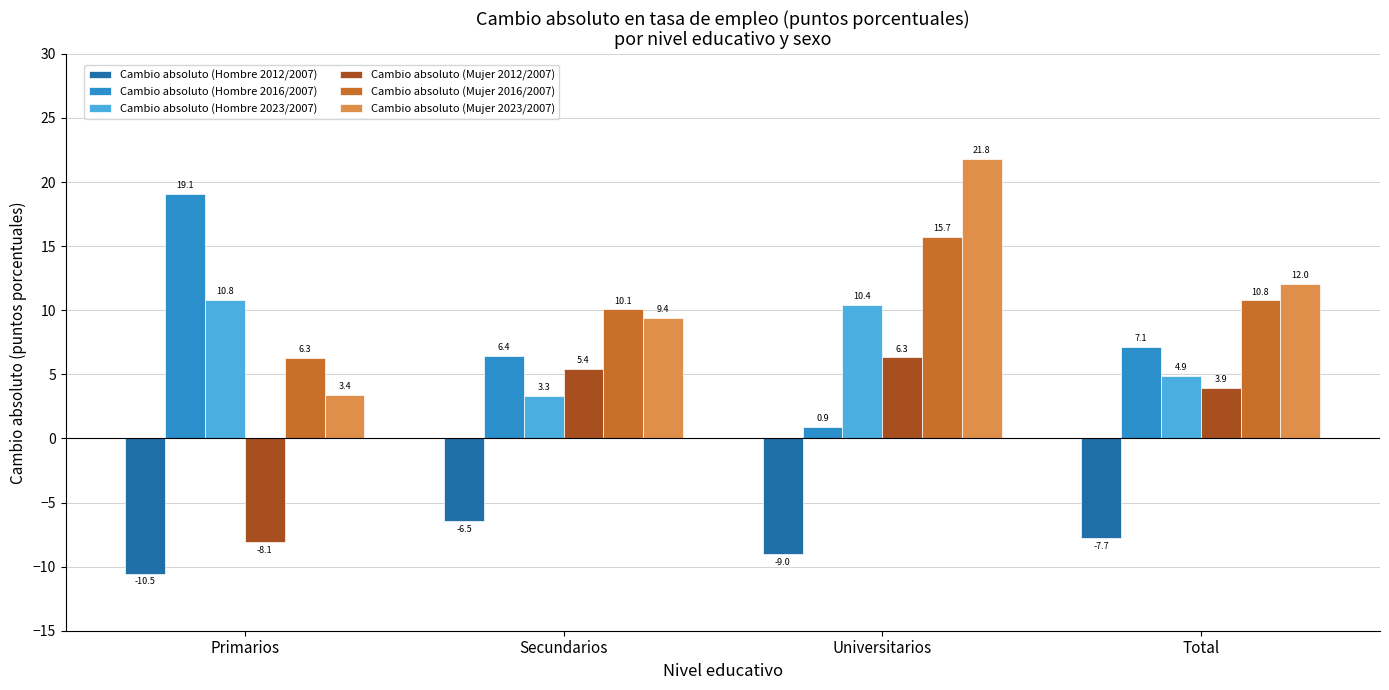

True or false: Cambio absoluto (Mujer 2023/2007) has a value of 4.0 at Secundarios.

False